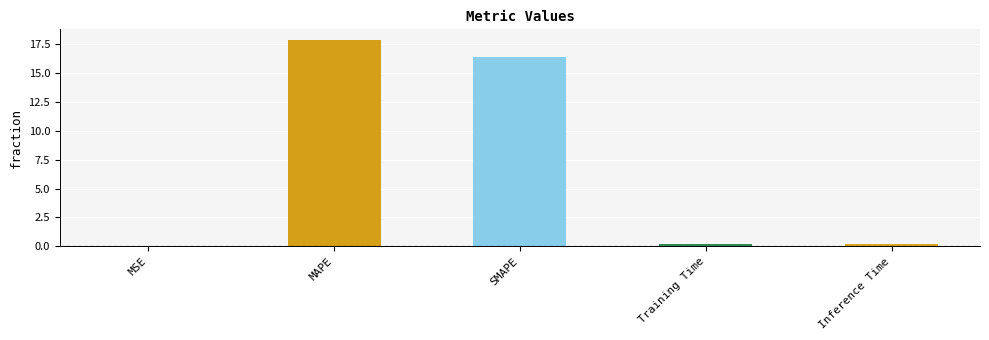

What is the change in value from MAPE to SMAPE?

-1.5